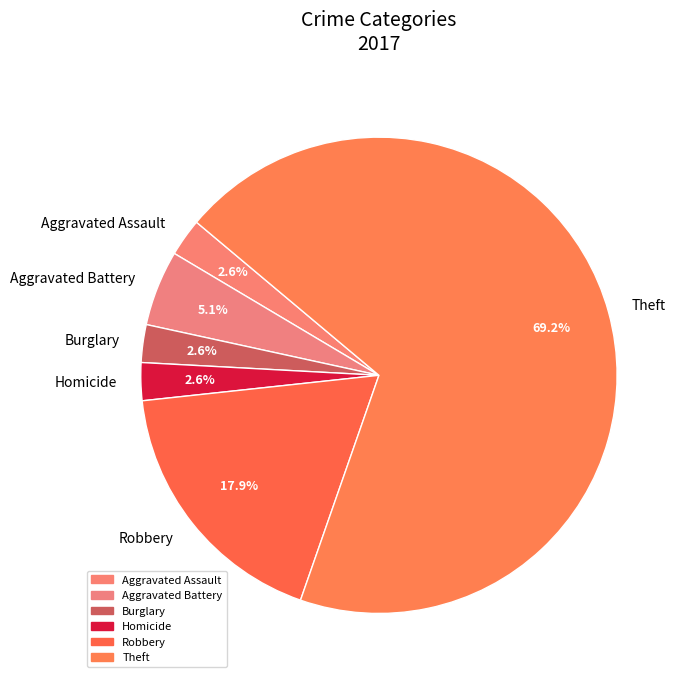

Is there any slice that represents more than half of the pie?

Yes